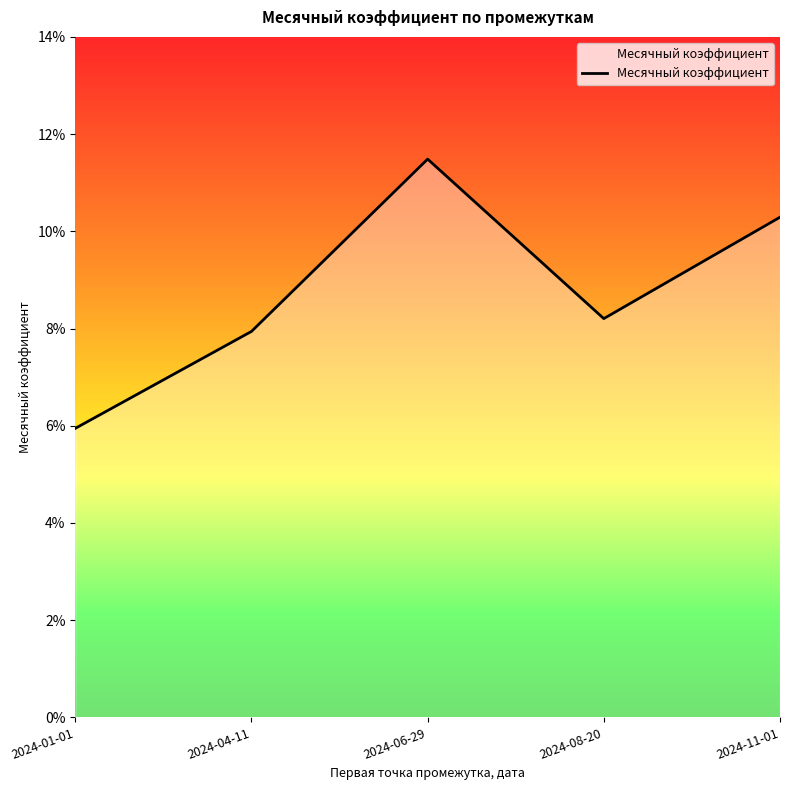

Does the chart display data point markers on the line(s)?

No